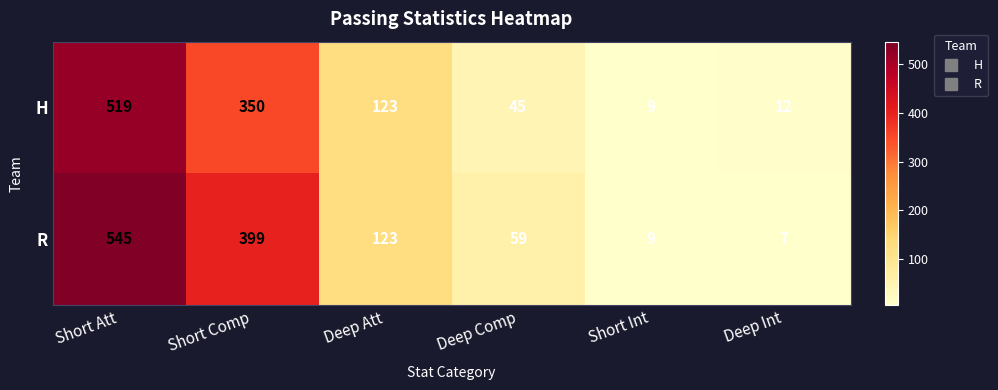

The value of H at Deep Comp is 69. True or false?

False